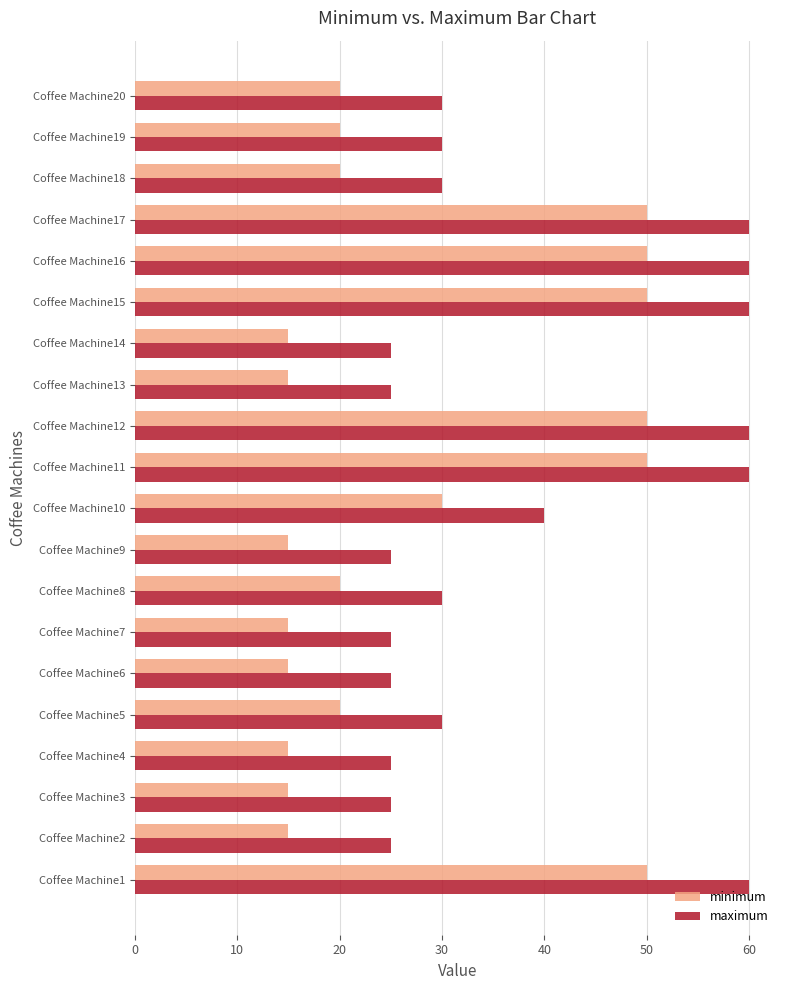

What is the greatest value displayed?

60